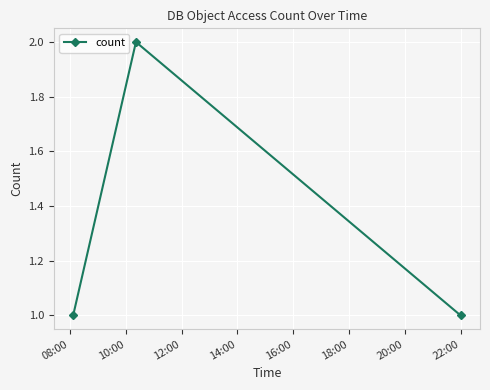

What is the smallest value displayed?

1